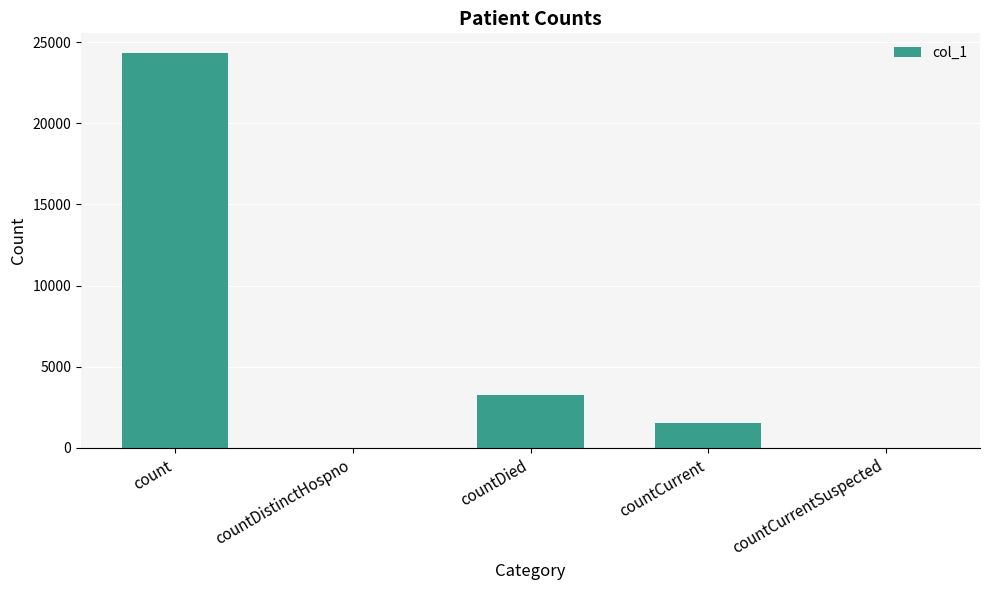

Which label corresponds to the largest value in the chart?

count